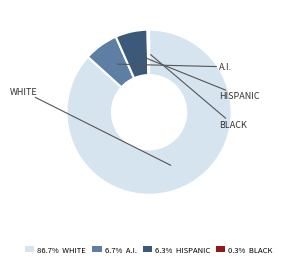

Does any single category account for the majority?

Yes